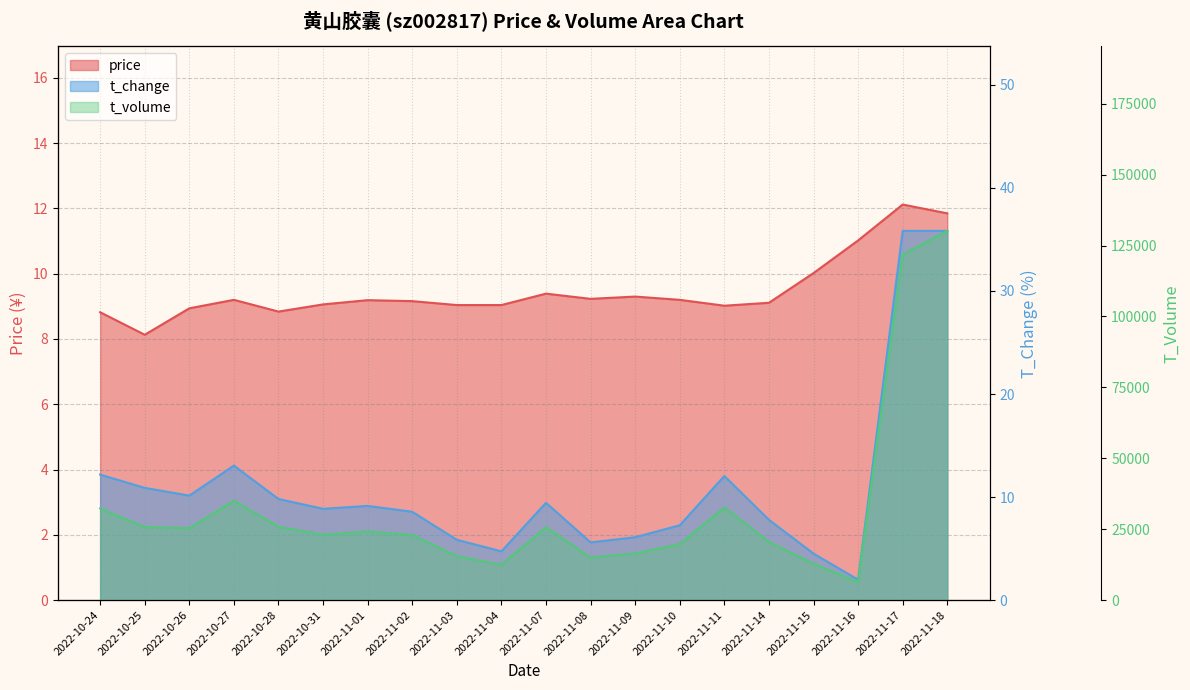

True or false: price and t_volume cross at least once.

False